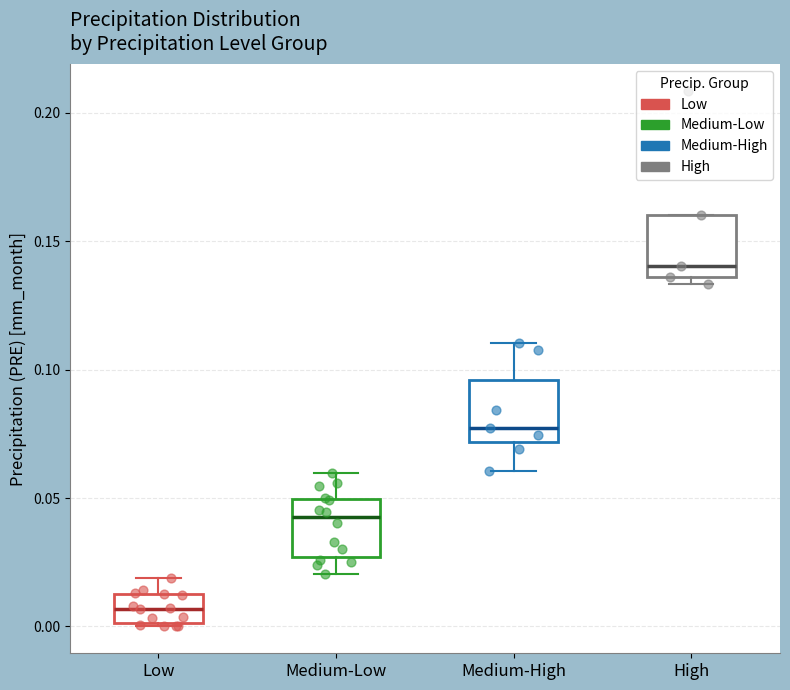

Where is the lower edge of the box for Low on the y-axis? The values are not printed on the chart, so give them approximately, as read against the axis.

0.000